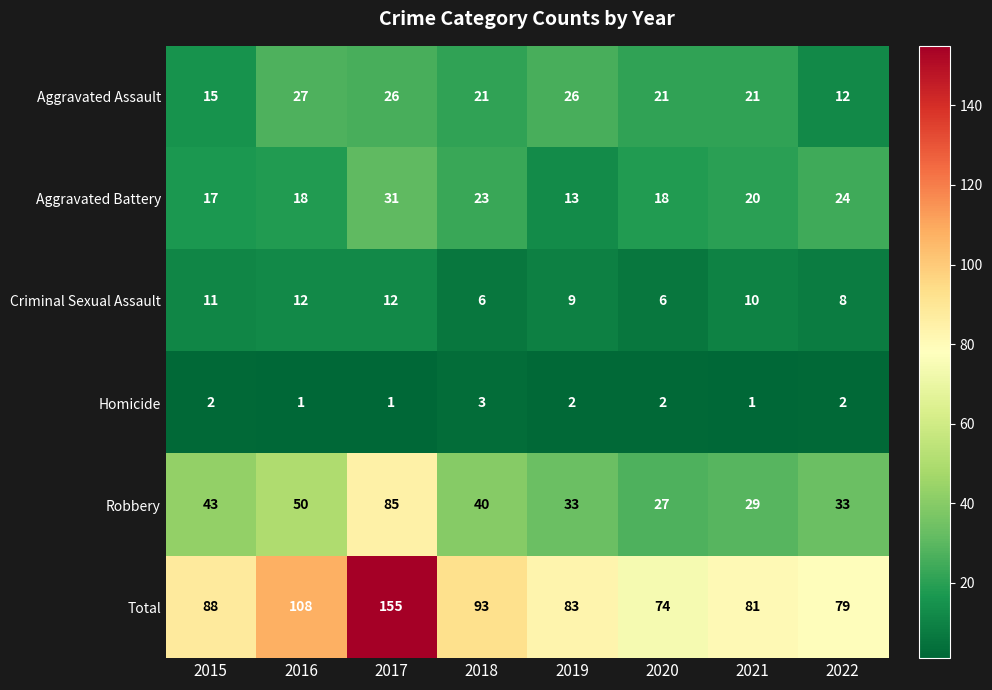

What is the approximate value of Aggravated Battery at 2017, to the nearest 10?

30